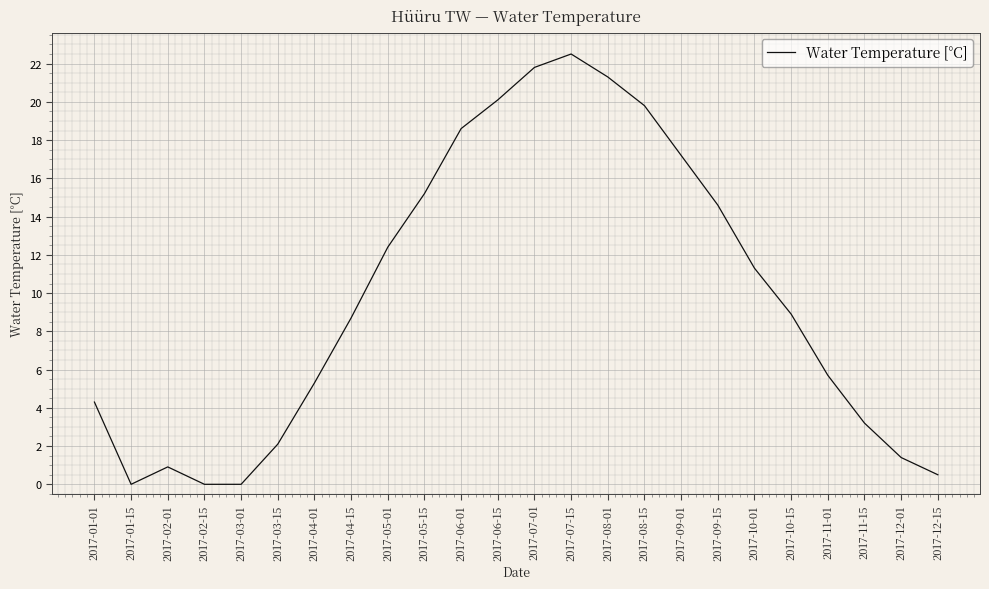

Count the number of data series in this chart.

1